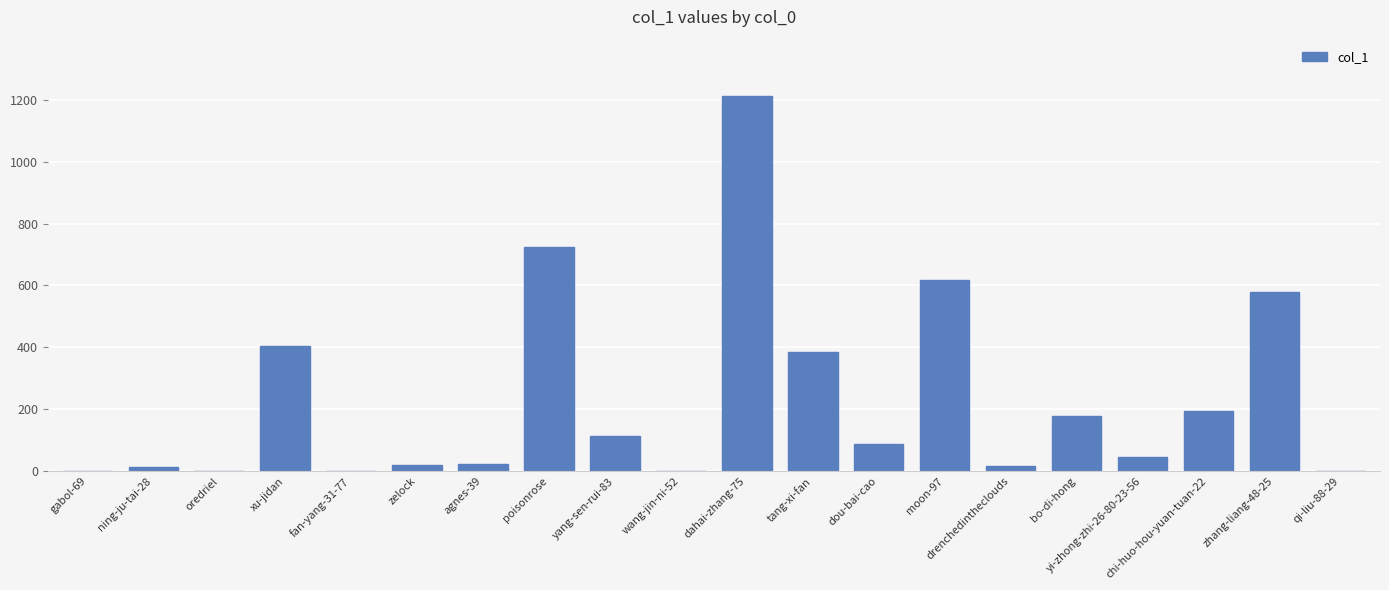

The chart shows a value of 2 at wang-jin-ni-52. True or false?

True